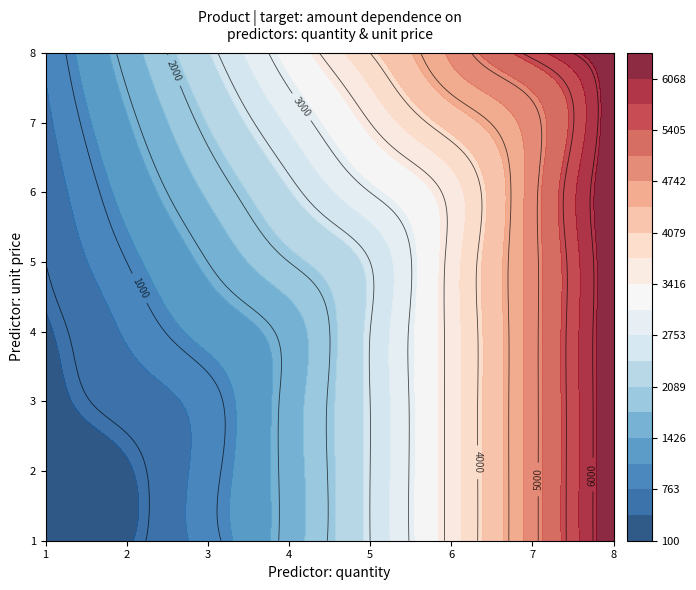

The pro4 series shows 248 at 3. True or false?

False